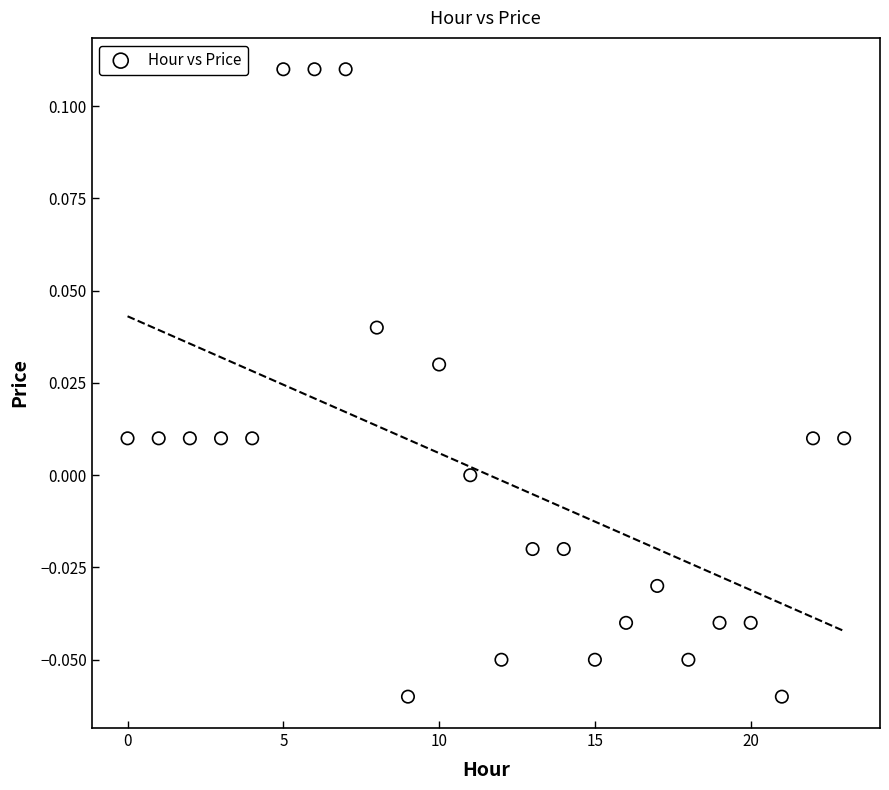

How many data points are displayed?

24